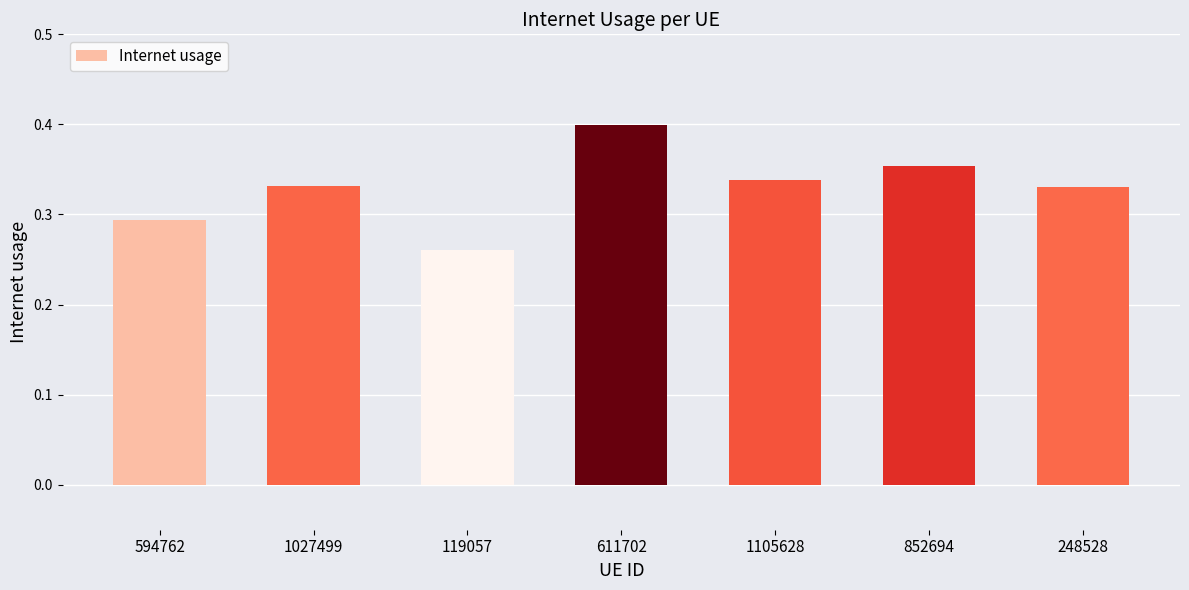

What is the label of the 2nd bar from the right?

852694